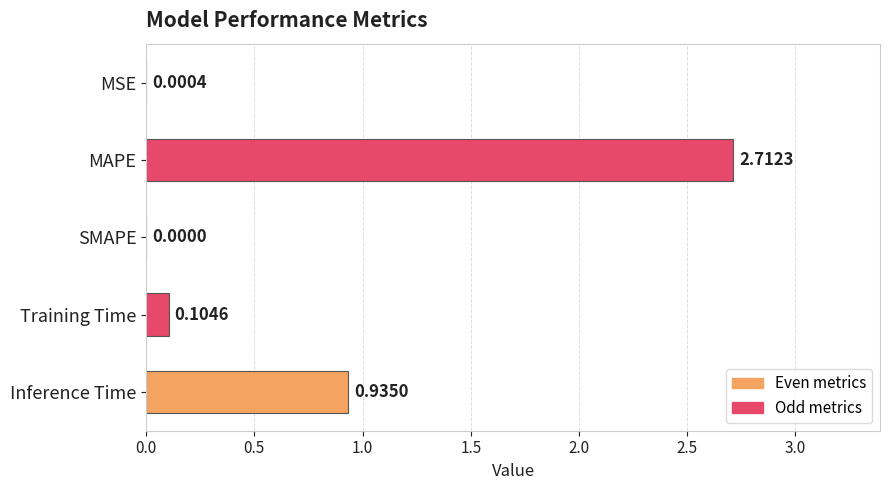

Between Training Time and MAPE, which is larger?

MAPE